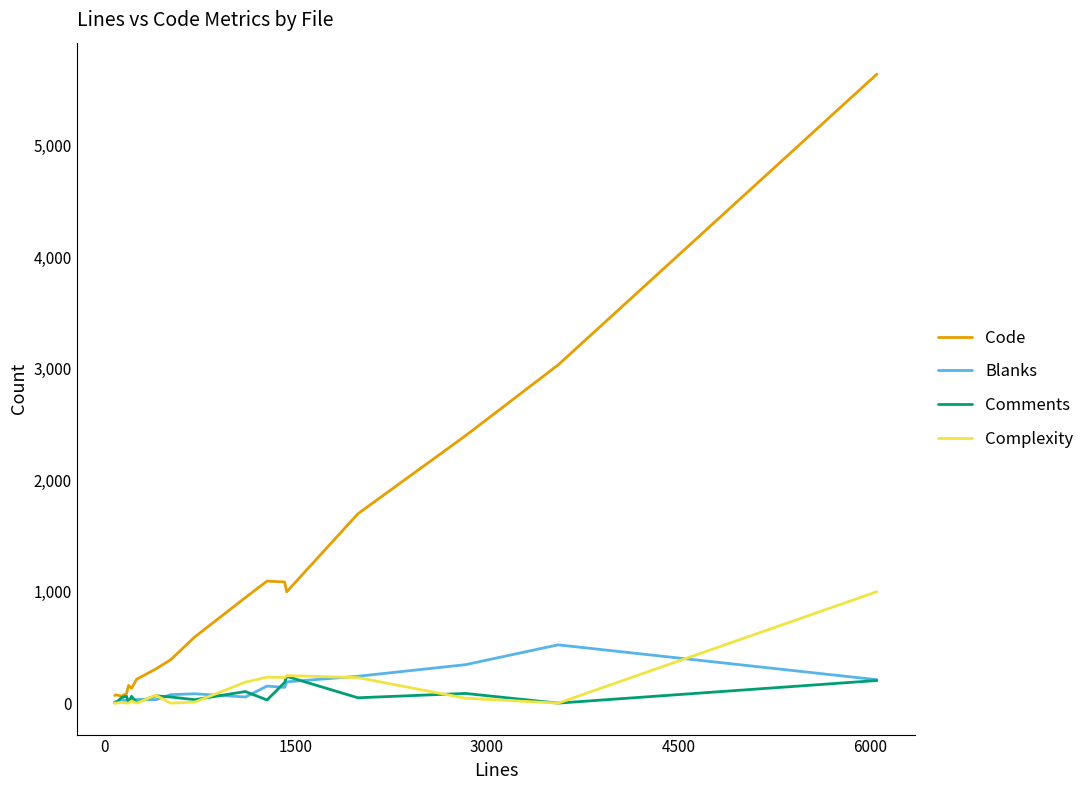

List the series in order of their peak value, lowest first.

Comments, Blanks, Complexity, Code